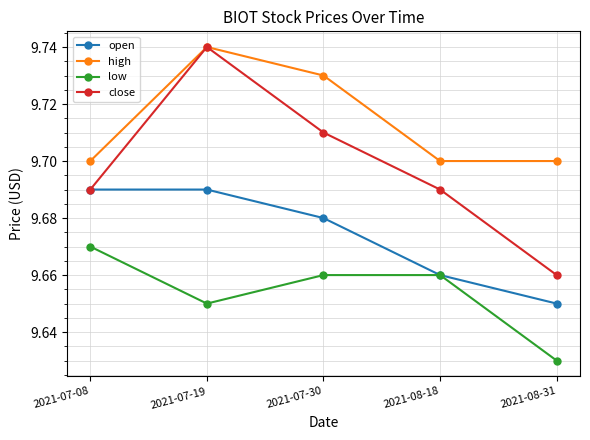

True or false: open and high intersect in this chart.

False